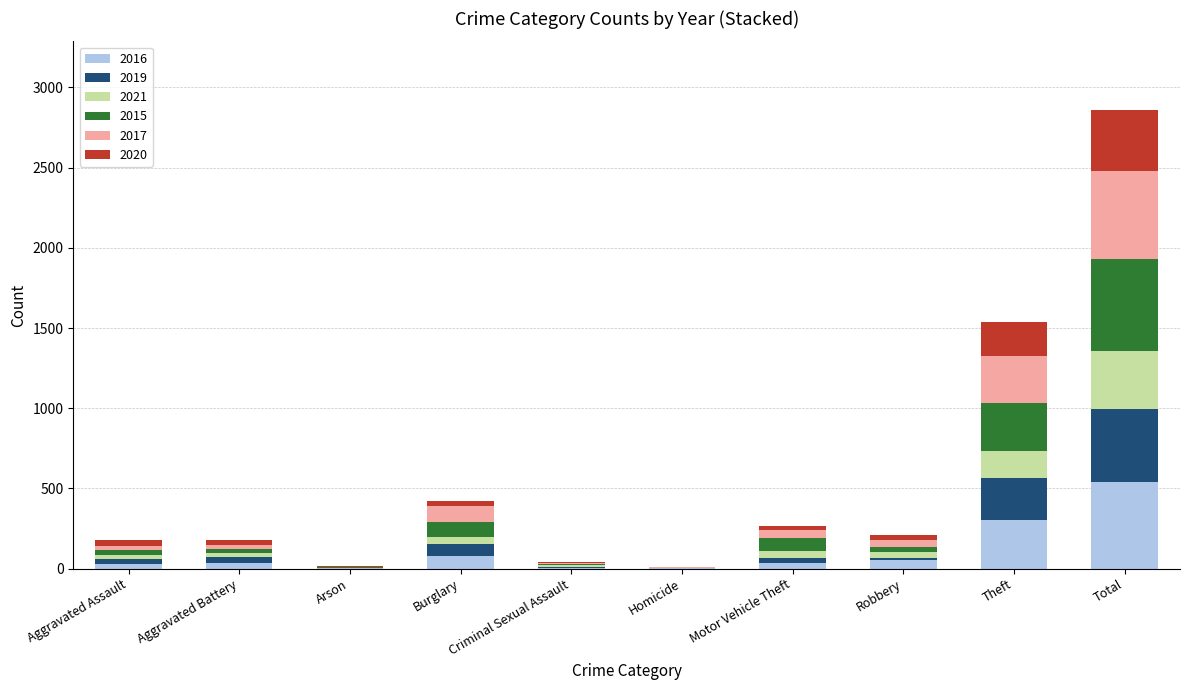

What is the highest value of the 2016 series?

543